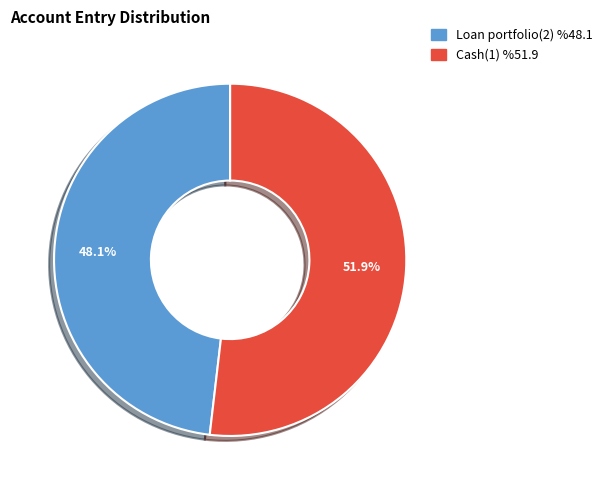

Which has a higher value, Loan portfolio(2) or Cash(1)?

Cash(1)